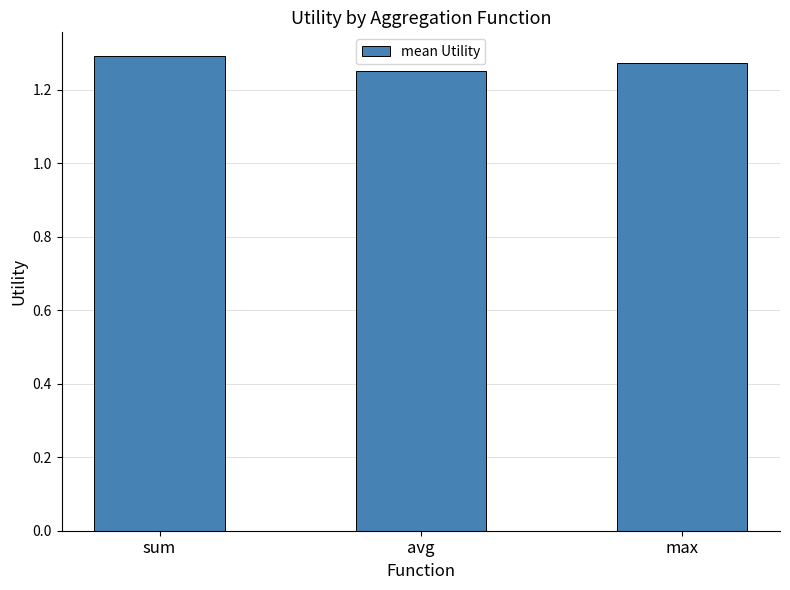

What is the sum of the values at sum and avg?

2.5